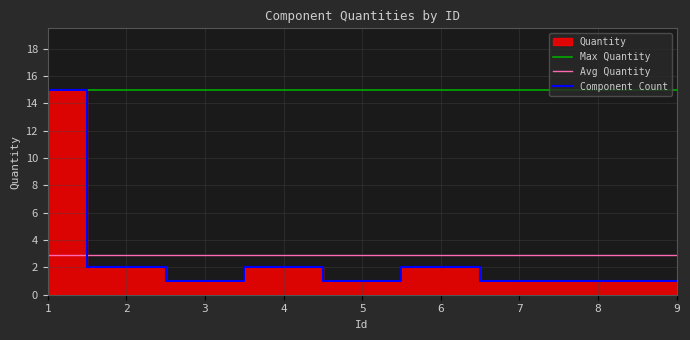

Rank the categories by value from lowest to highest.

3, 5, 7, 8, 9, 2, 4, 6, 1